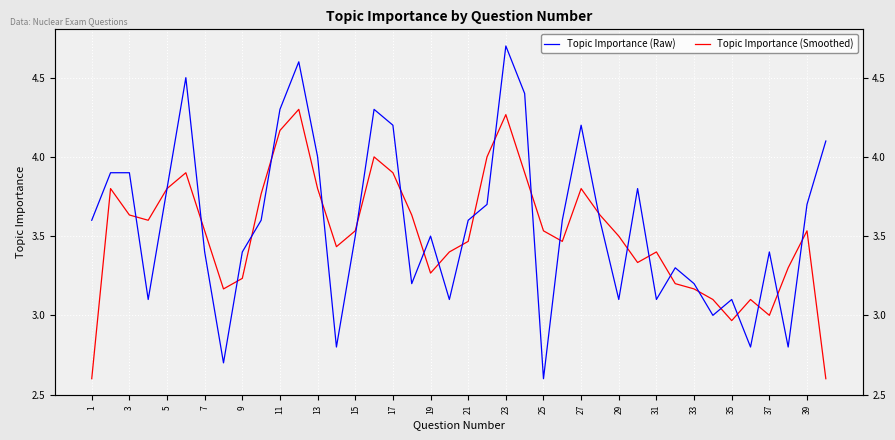

What is the value of the Topic Importance (Raw) point at the 25th from the left?

2.6